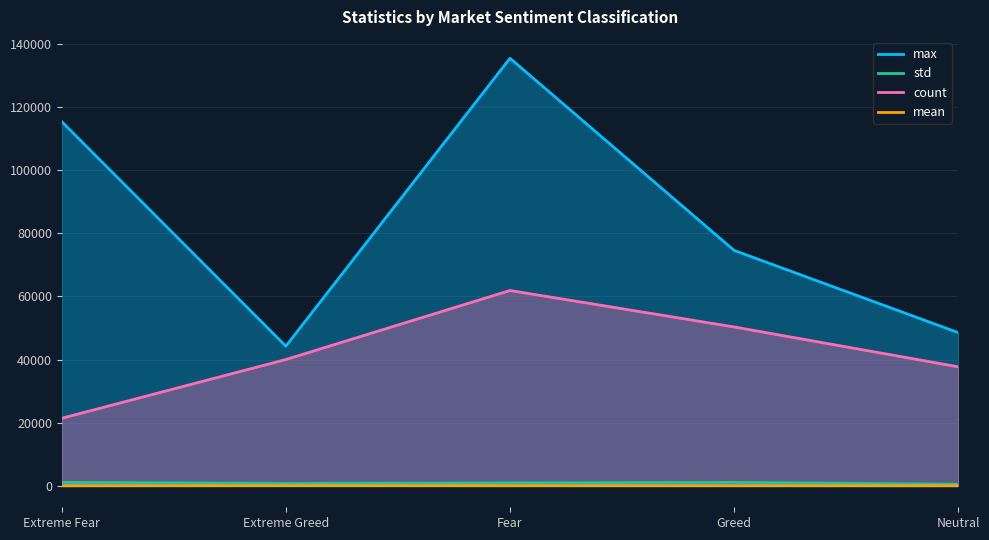

How many data points does each series have?

5